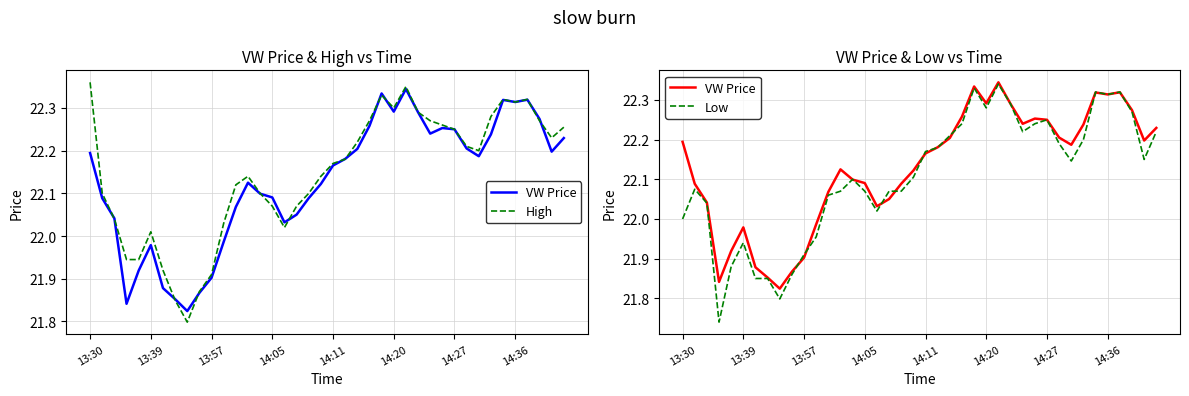

What is the difference between the maximum and second lowest values in the VW Price series?

0.5